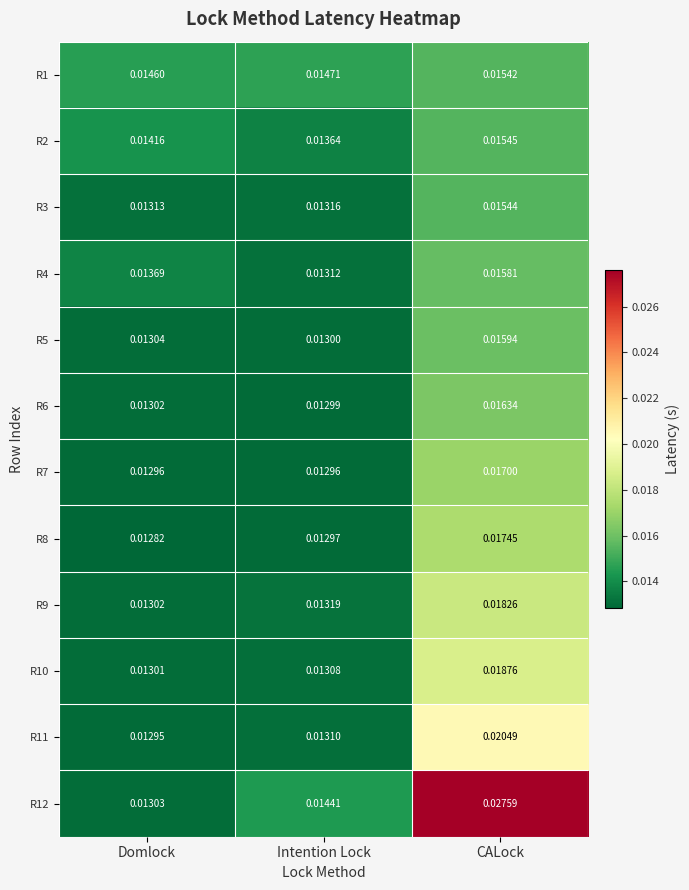

At which label is R5 closest to 0?

Intention Lock